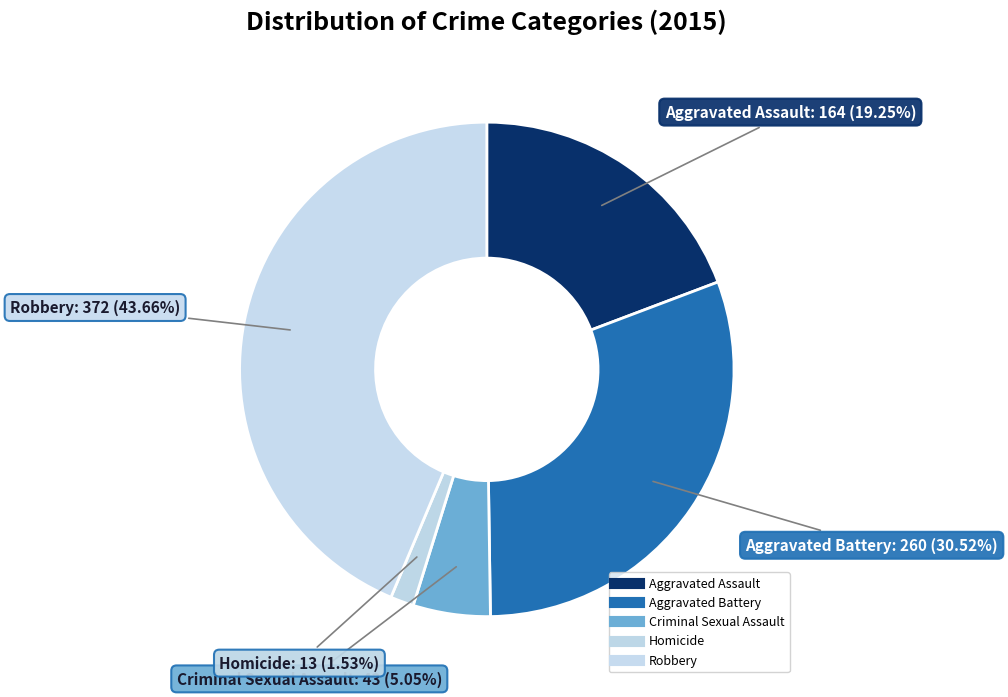

How many slices are in this pie chart?

5